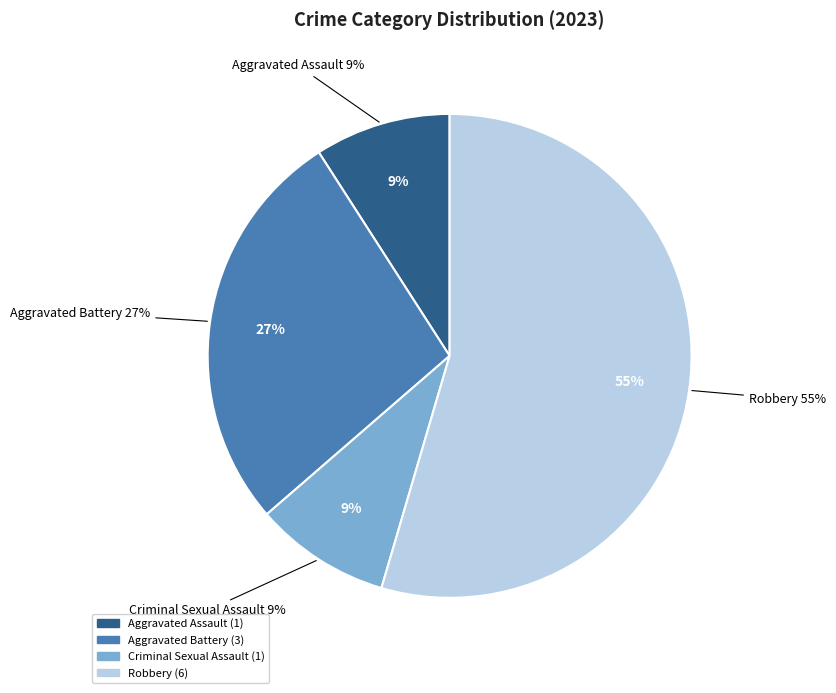

To the nearest percent, what portion does Aggravated Battery represent?

27%